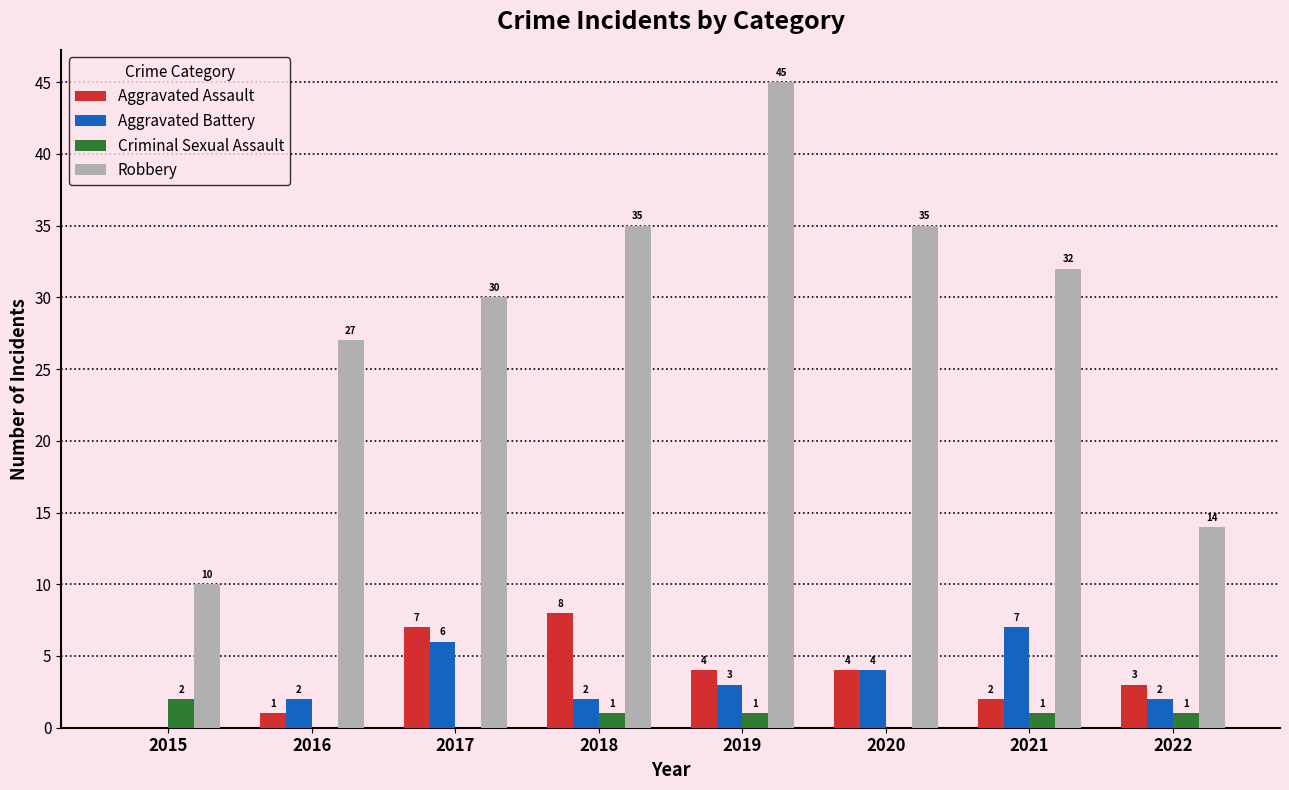

Reading left to right, extract all data points from this chart.

Aggravated Assault: 2015=0	2016=1	2017=7	2018=8	2019=4	2020=4	2021=2	2022=3
Aggravated Battery: 2015=0	2016=2	2017=6	2018=2	2019=3	2020=4	2021=7	2022=2
Criminal Sexual Assault: 2015=2	2016=0	2017=0	2018=1	2019=1	2020=0	2021=1	2022=1
Robbery: 2015=10	2016=27	2017=30	2018=35	2019=45	2020=35	2021=32	2022=14